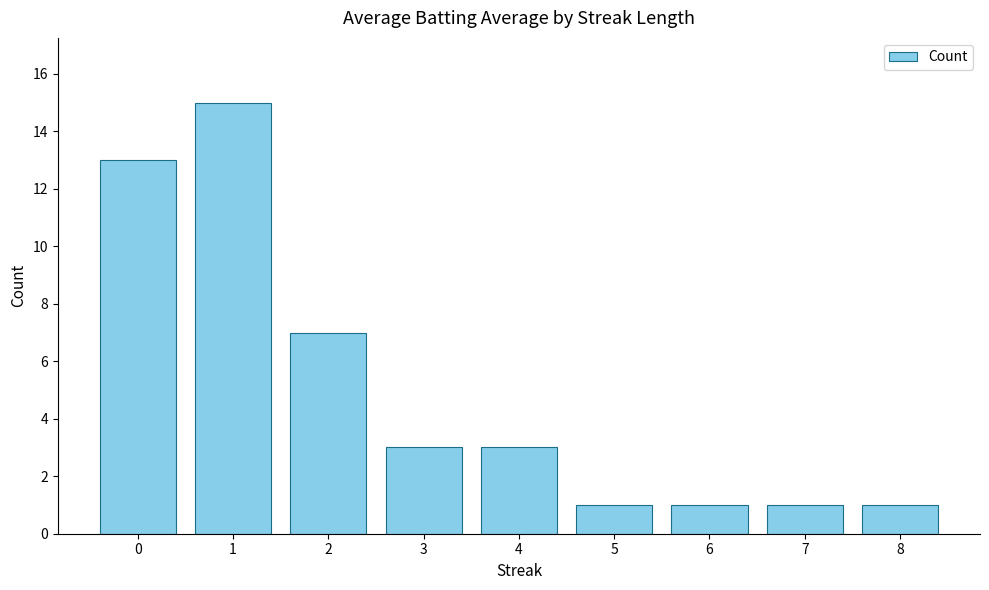

Which has a higher value, 6 or 4?

4